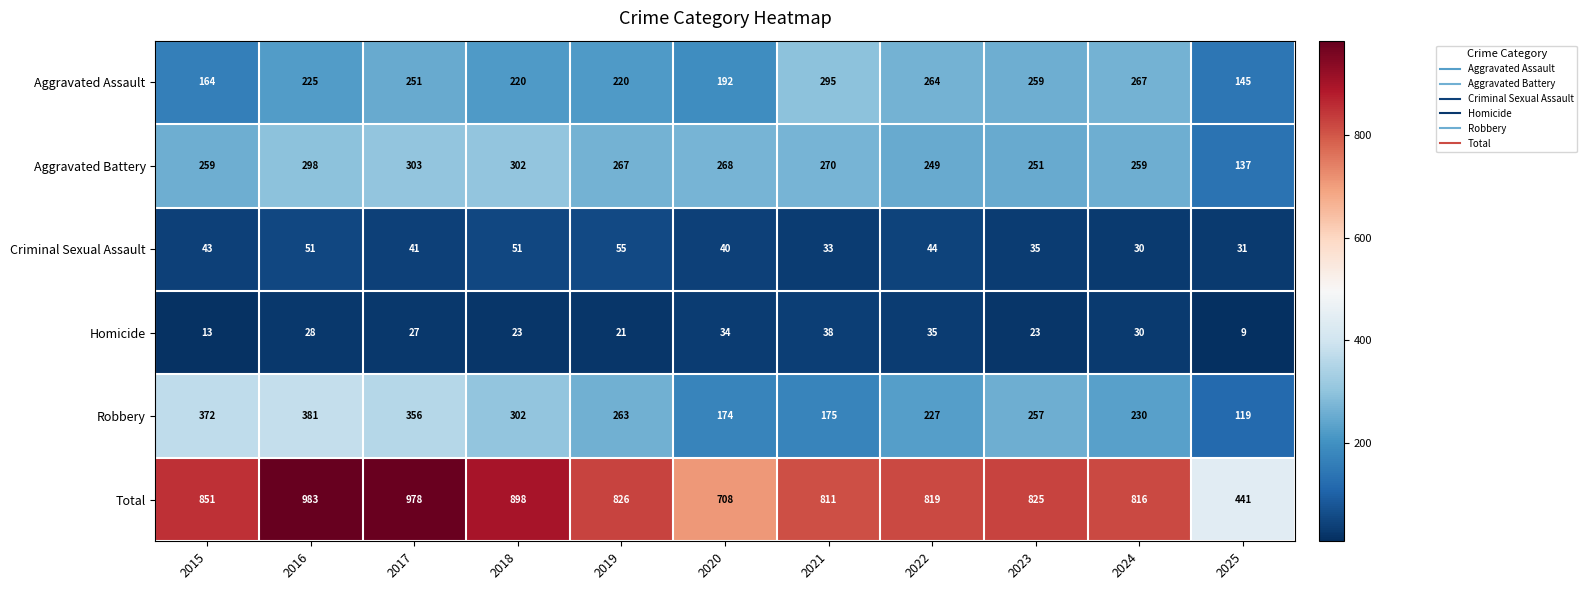

At which label does Criminal Sexual Assault first exceed 41?

2015